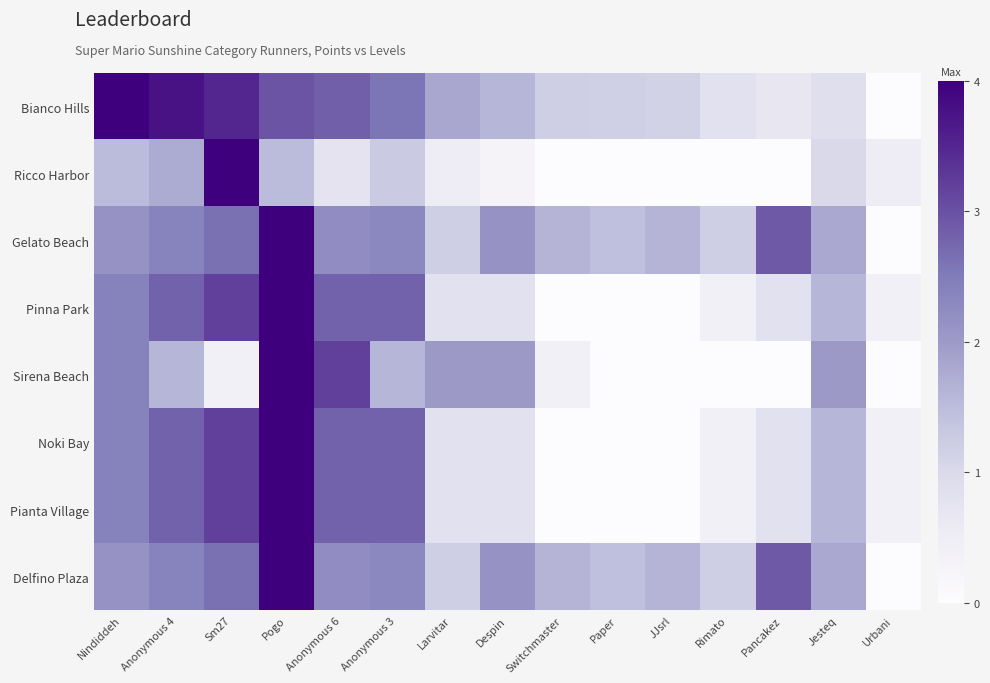

Which series has the widest spread of values?

Bianco Hills